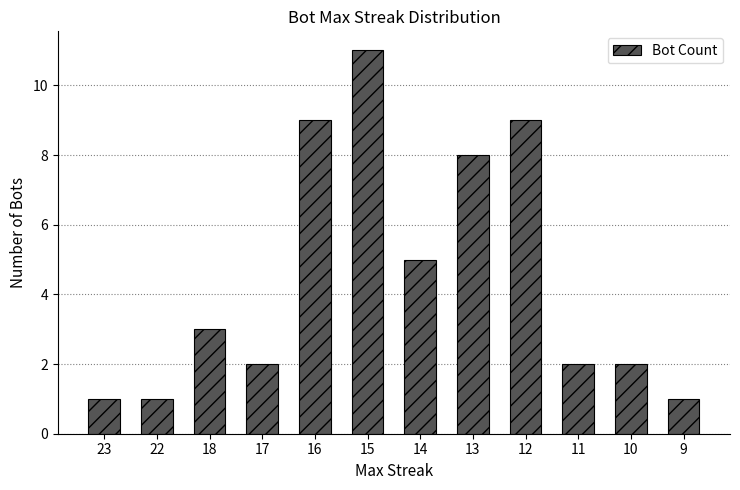

What is the difference between the maximum and minimum values?

10